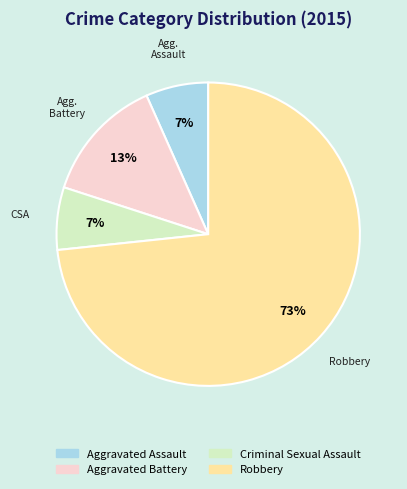

Which slice represents more than half of the pie?

Robbery